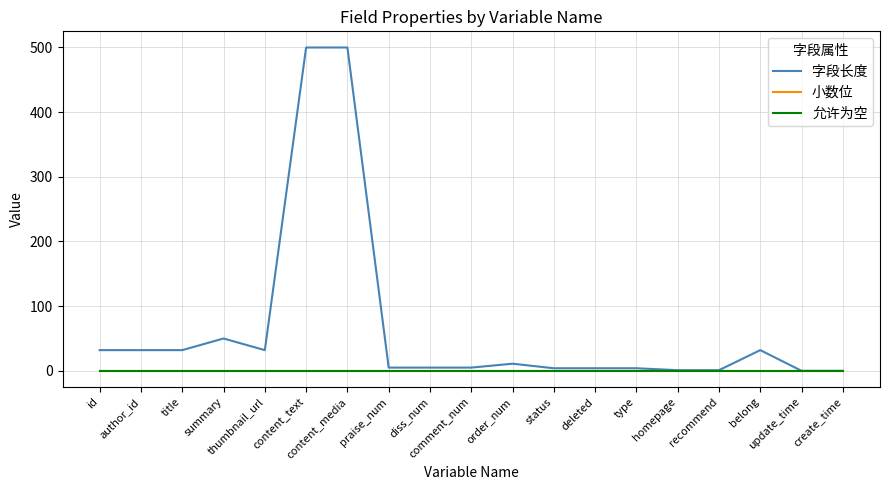

List the series in order of their peak value, lowest first.

小数位, 允许为空, 字段长度